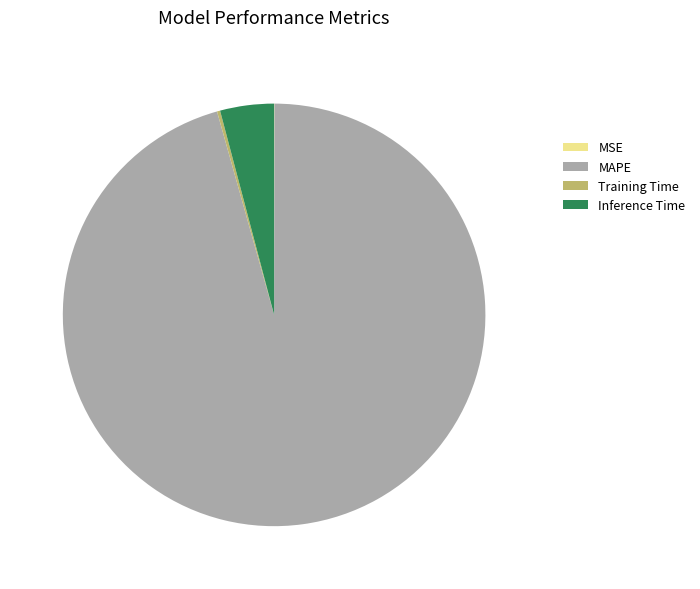

True or false: Inference Time accounts for 13% of the total.

False